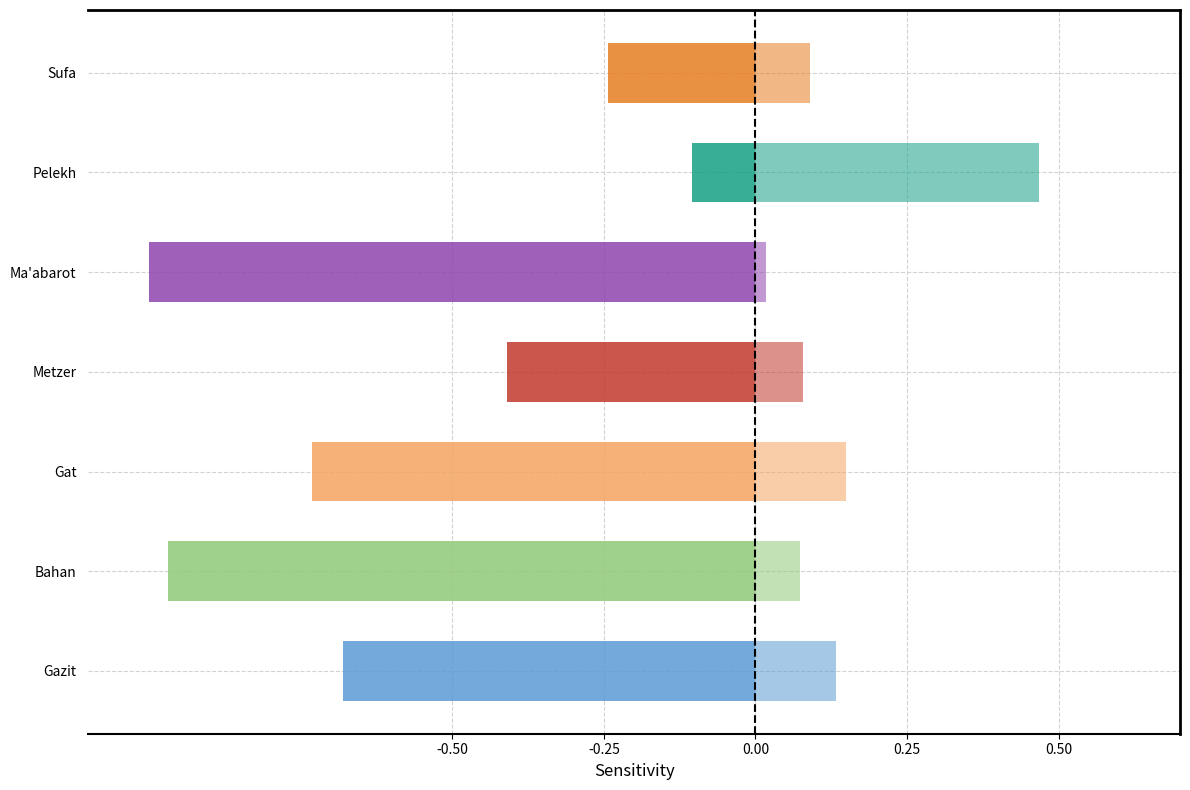

How many groups of bars are there?

7